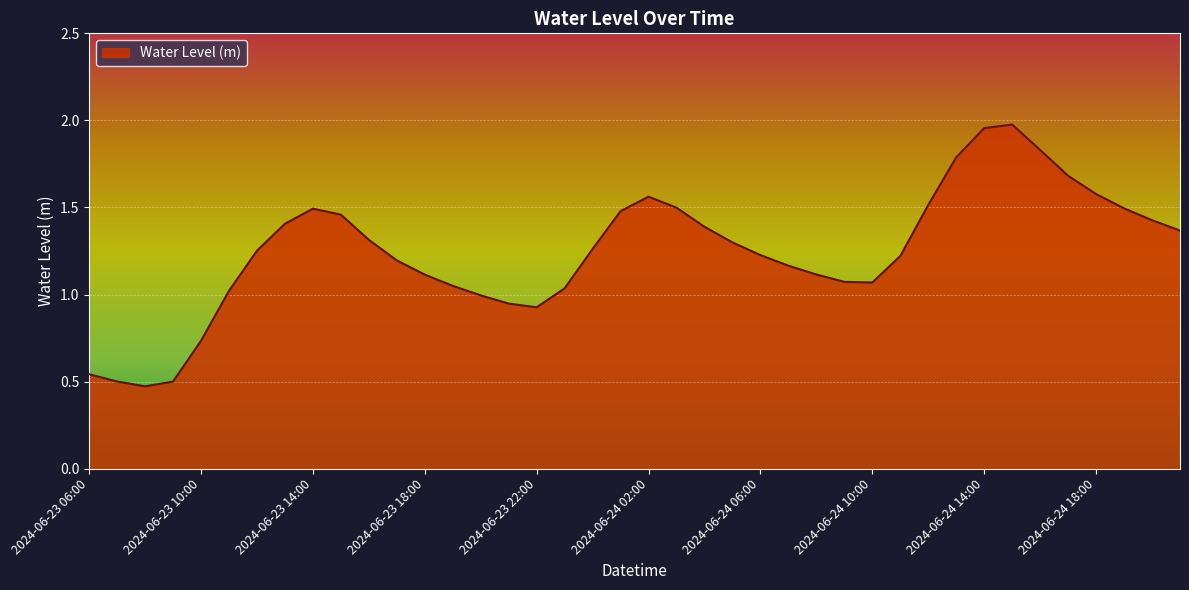

How many lines are shown in the chart?

1